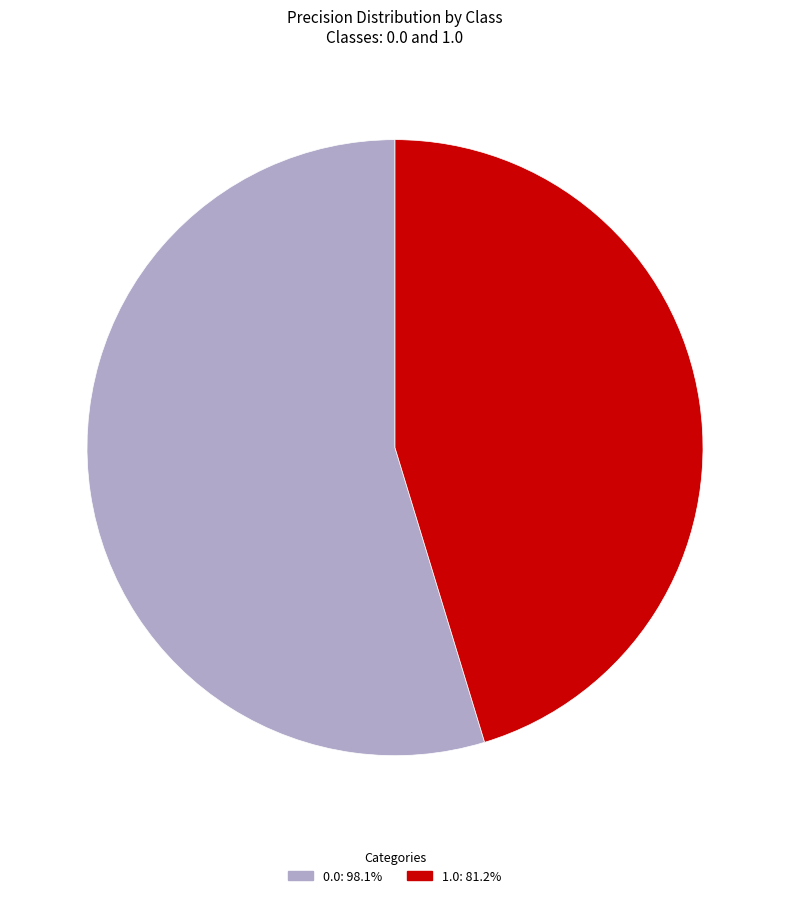

The 1.0 slice represents 45% of the pie. True or false?

True